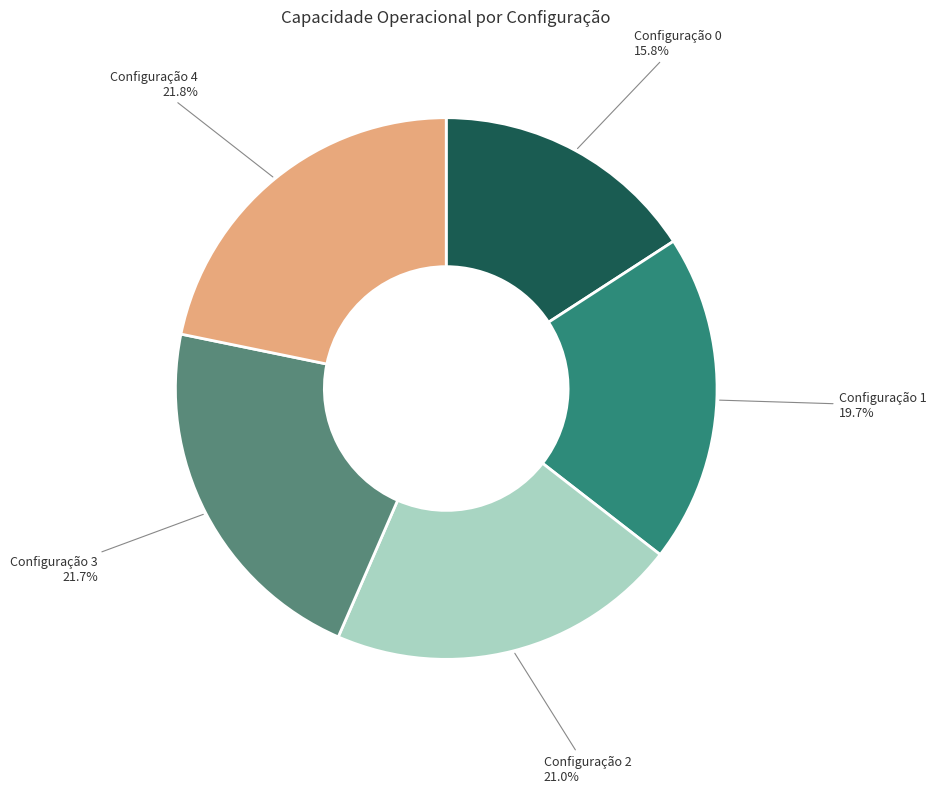

Does any single category account for the majority?

No